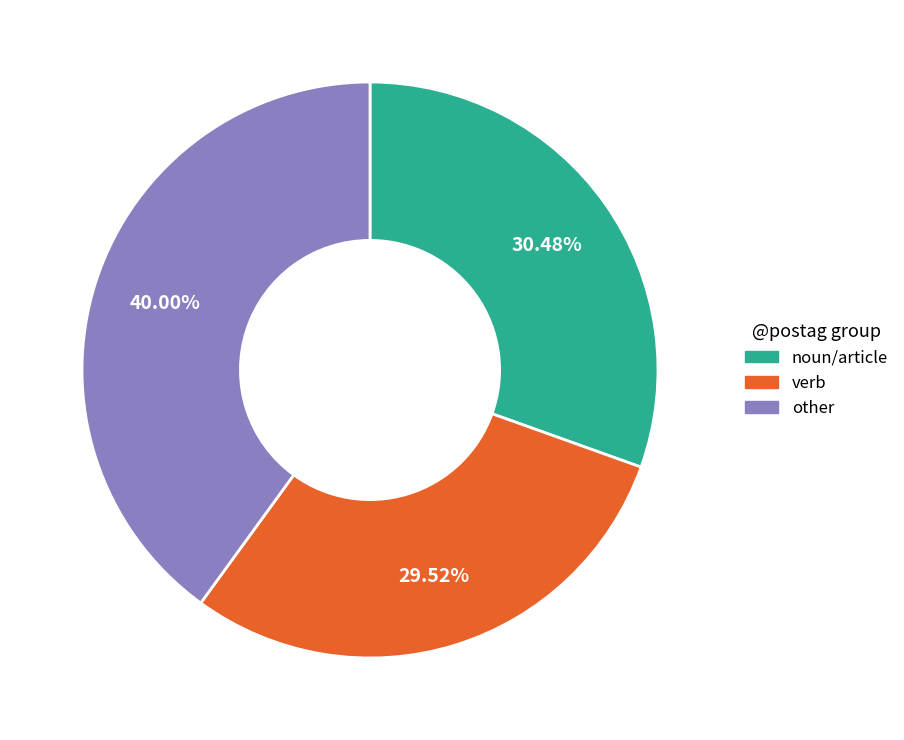

Which has a higher value, verb or noun/article?

noun/article